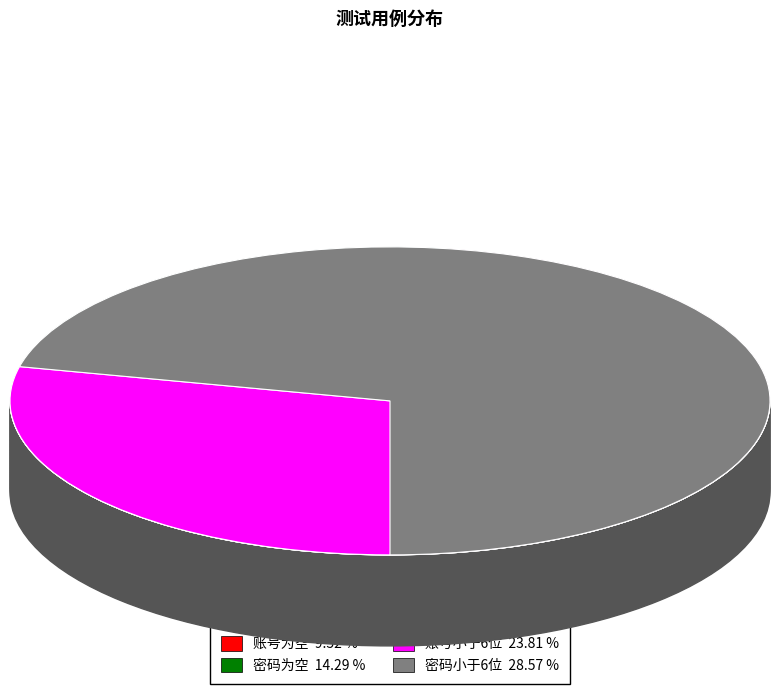

Which category has the smallest portion of the pie?

登录成功